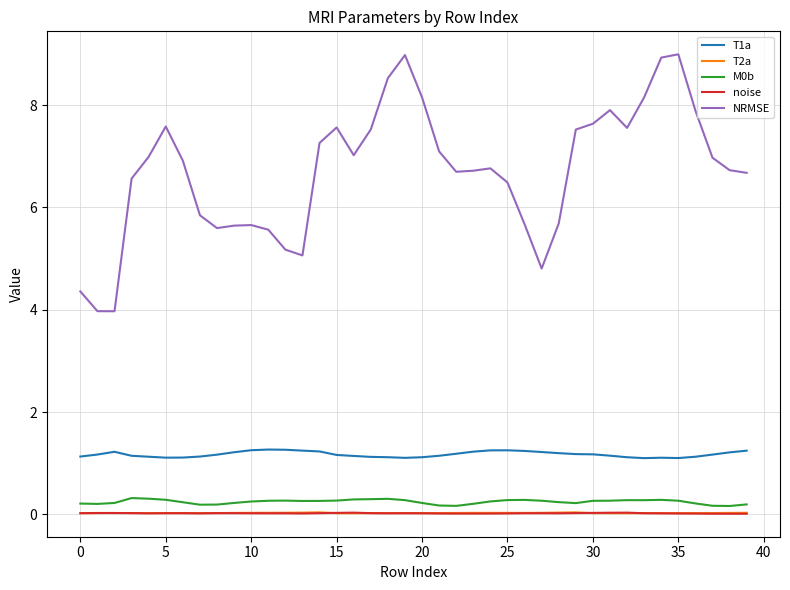

True or false: NRMSE and T1a intersect in this chart.

False